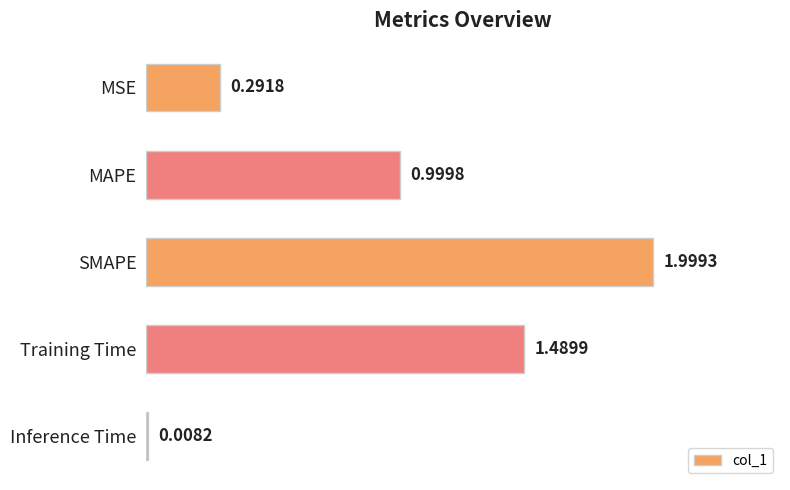

Where is the data nearest to the value 1?

MAPE